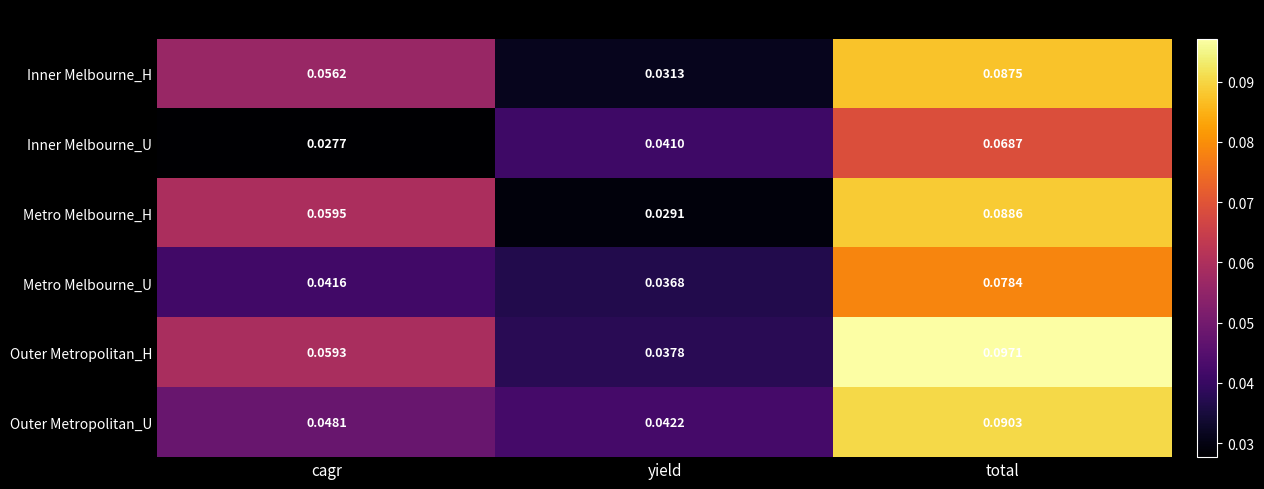

Which category has the highest value in the Inner Melbourne_H series?

total